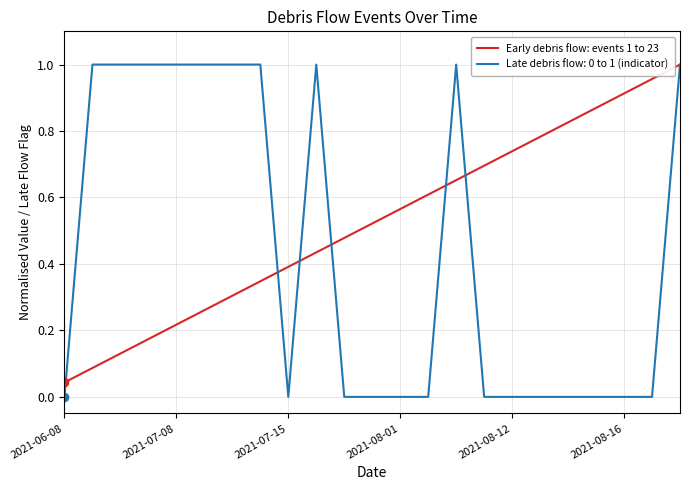

Which series has the largest total across all categories?

Early debris flow: events 1 to 23